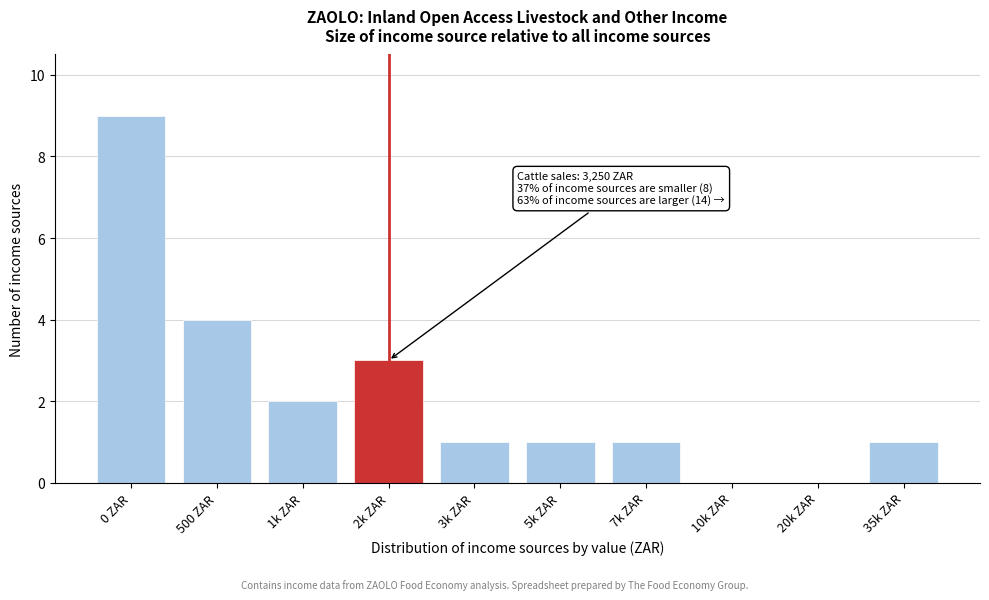

Reading left to right, extract all data points from this chart.

0 ZAR=9	500 ZAR=4	1k ZAR=2	2k ZAR=3	3k ZAR=1	5k ZAR=1	7k ZAR=1	10k ZAR=0	20k ZAR=0	35k ZAR=1